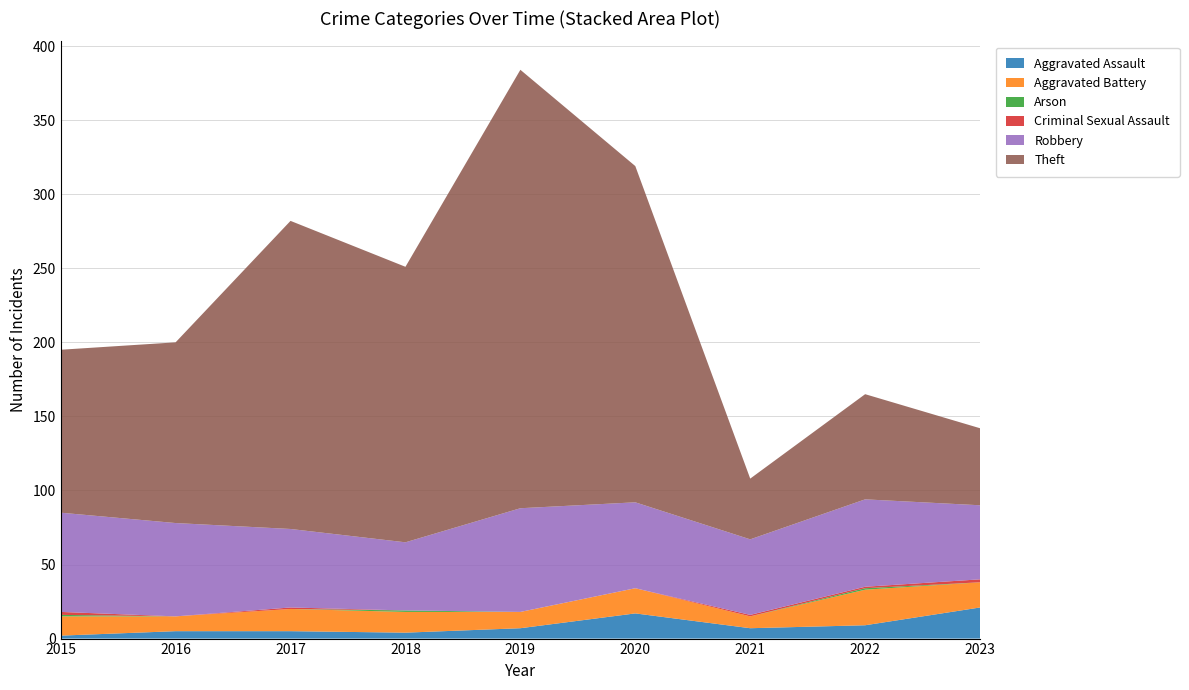

Reading left to right, list all the values displayed in this chart.

Aggravated Assault: 2015=2	2016=5	2017=5	2018=4	2019=7	2020=17	2021=7	2022=9	2023=21
Aggravated Battery: 2015=13	2016=10	2017=15	2018=14	2019=11	2020=17	2021=8	2022=24	2023=17
Arson: 2015=1	2016=0	2017=0	2018=1	2019=0	2020=0	2021=0	2022=1	2023=0
Criminal Sexual Assault: 2015=2	2016=0	2017=1	2018=0	2019=0	2020=0	2021=1	2022=1	2023=2
Robbery: 2015=67	2016=63	2017=53	2018=46	2019=70	2020=58	2021=51	2022=59	2023=50
Theft: 2015=110	2016=122	2017=208	2018=186	2019=296	2020=227	2021=41	2022=71	2023=52